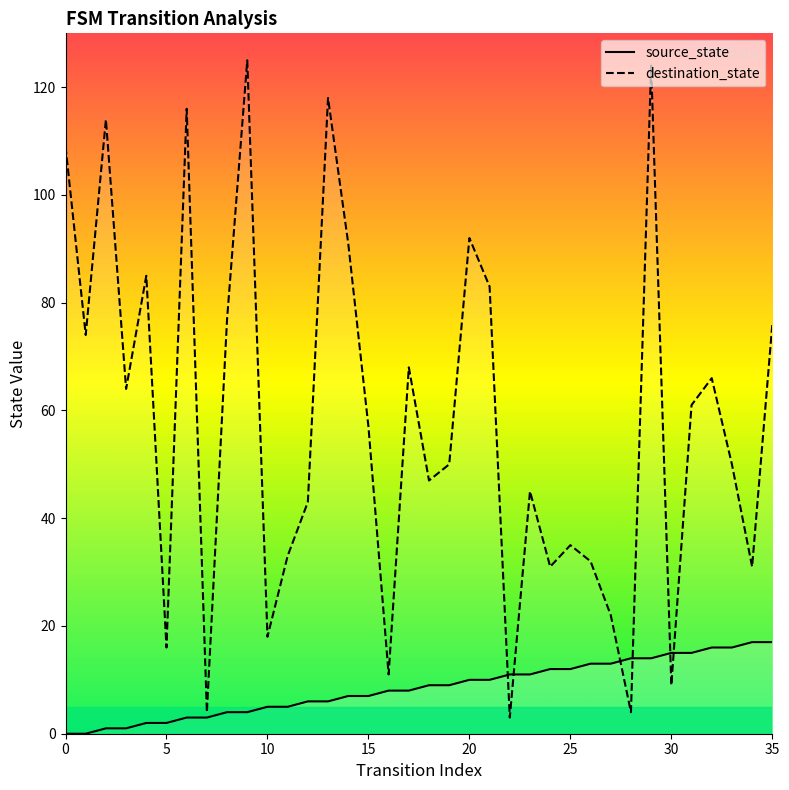

What is the maximum value shown in the chart?

125